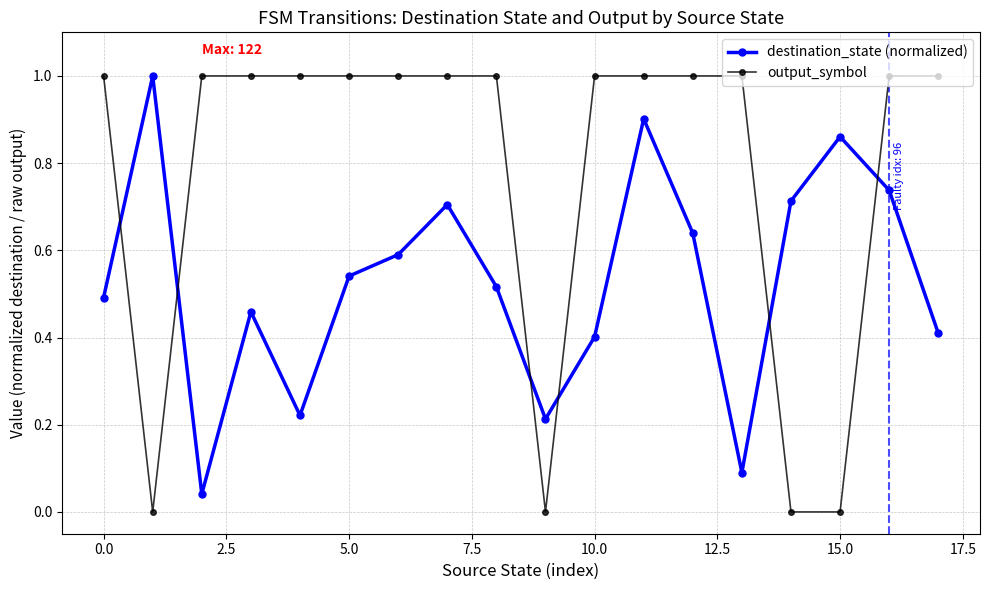

List the series in order of their overall mean, highest first.

output_symbol, destination_state (normalized)